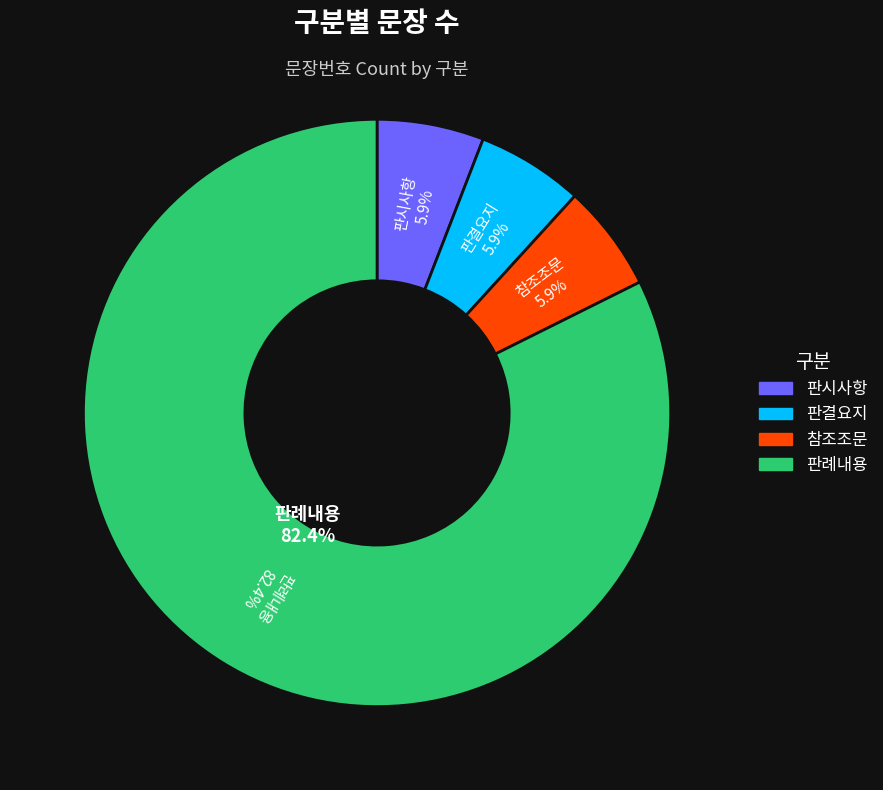

To the nearest percent, what percentage of the pie is 판례내용?

82%